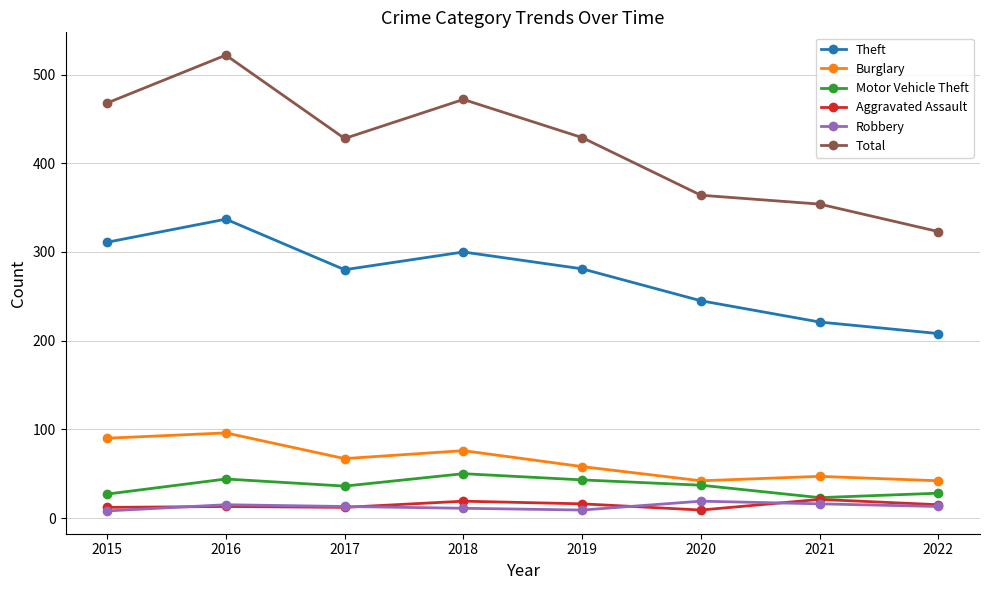

What is the sum of all Total values?

3360